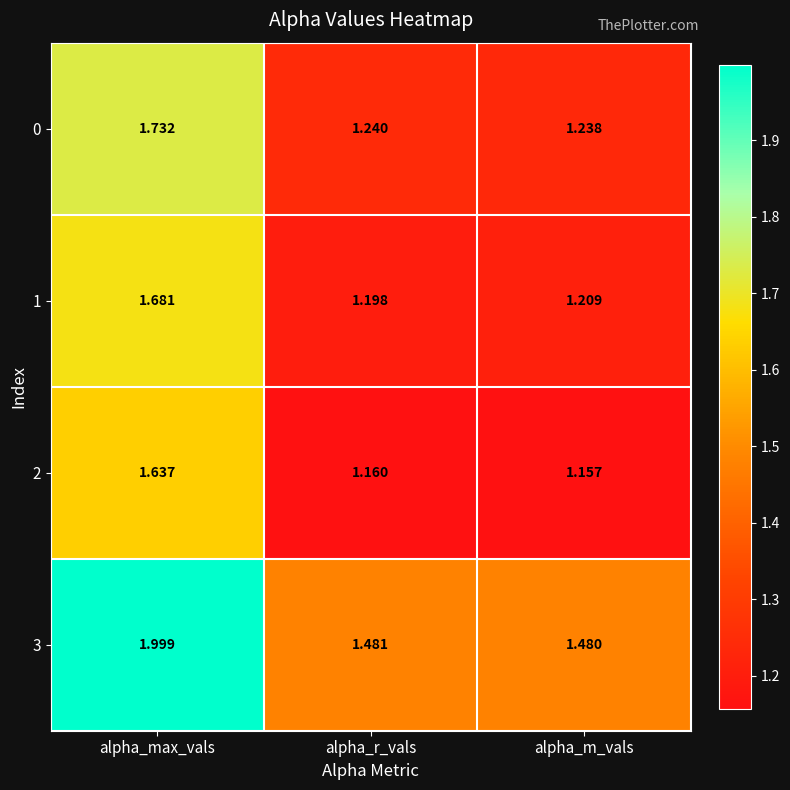

List the labels in order of 2 value, smallest first.

alpha_m_vals, alpha_r_vals, alpha_max_vals